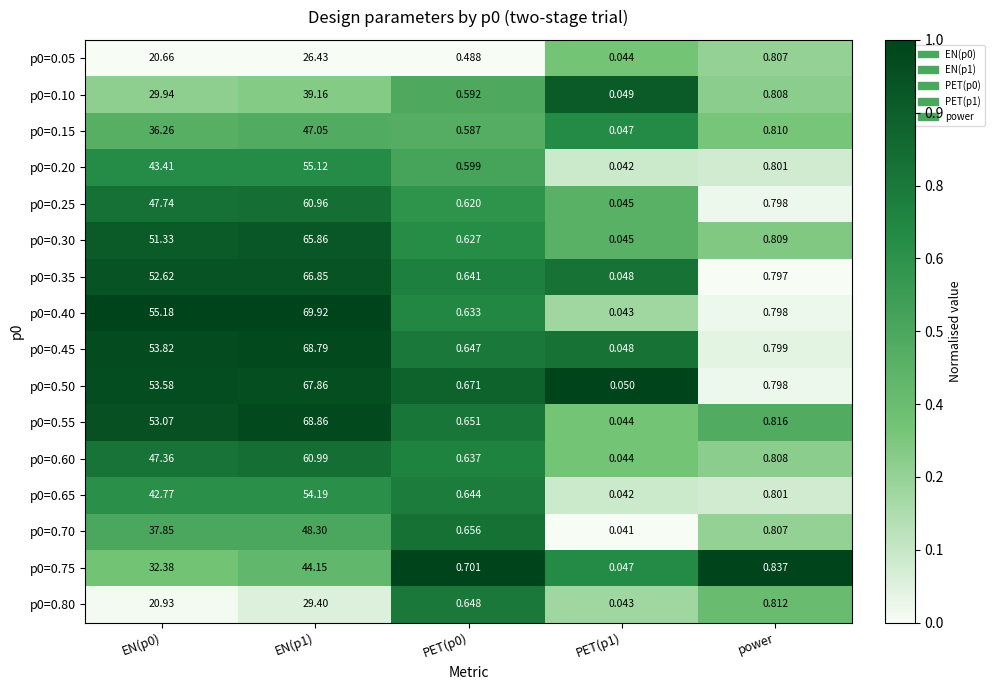

How many series are shown in this chart?

16